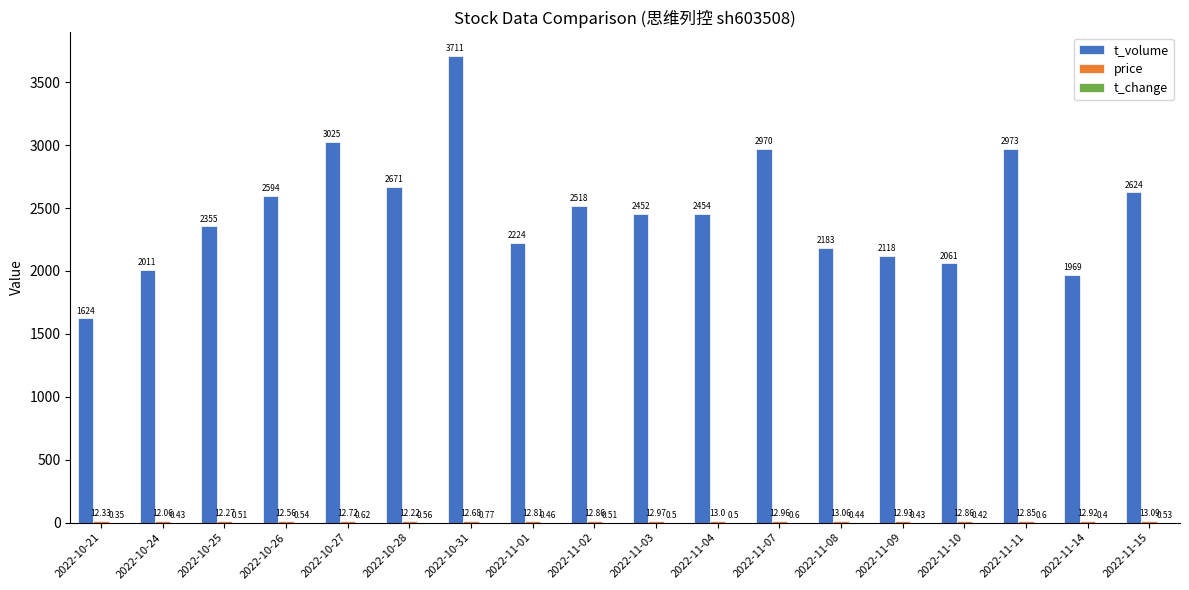

Between 2022-11-04 and 2022-11-14, which series saw the biggest shift?

t_volume